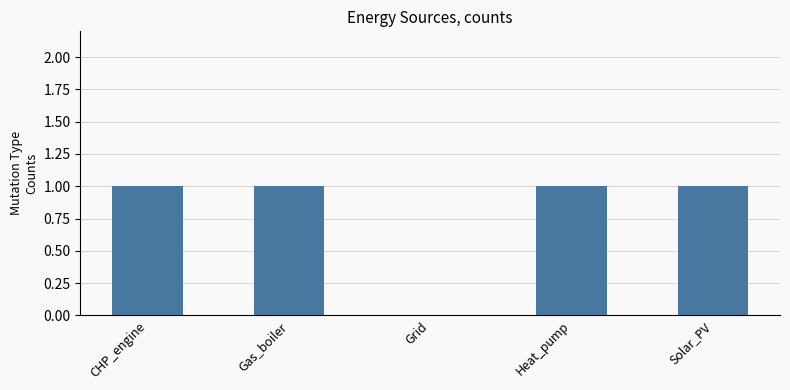

What is the sum of all values?

4